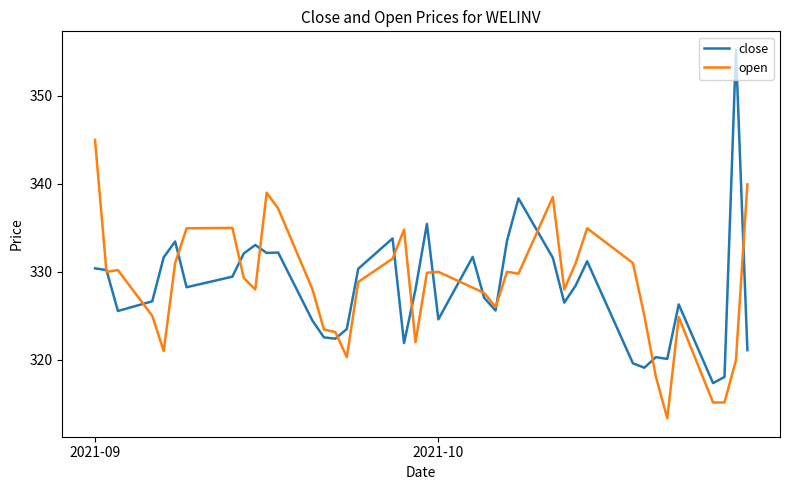

List the series in order of their peak value, highest first.

close, open